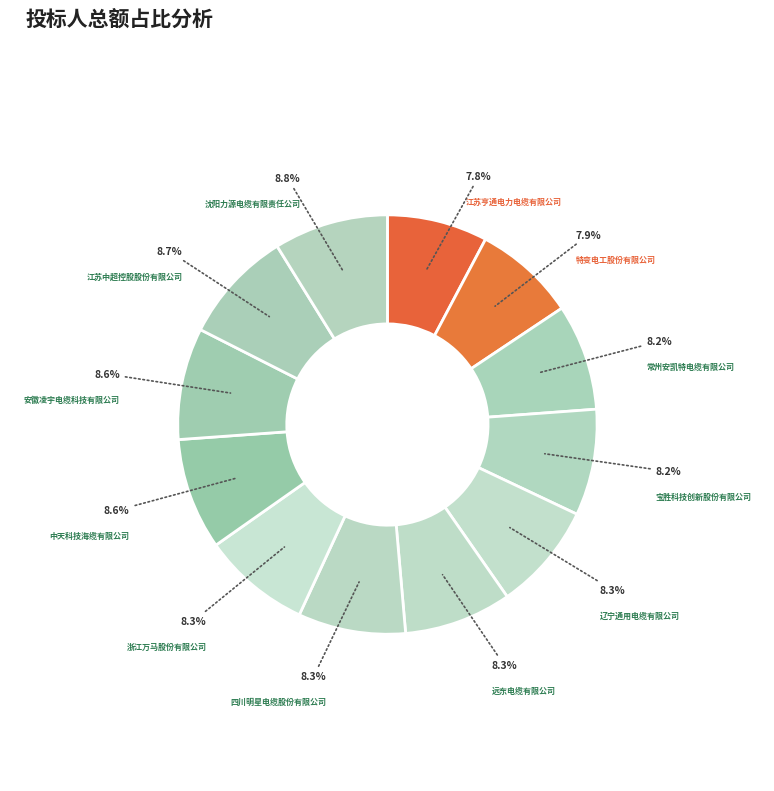

Rank the categories by value from lowest to highest.

江苏亨通电力电缆有限公司, 特变电工股份有限公司, 常州安凯特电缆有限公司, 宝胜科技创新股份有限公司, 辽宁通用电缆有限公司, 远东电缆有限公司, 四川明星电缆股份有限公司, 浙江万马股份有限公司, 中天科技海缆有限公司, 安徽凌宇电缆科技有限公司, 江苏中超控股股份有限公司, 沈阳力源电缆有限责任公司